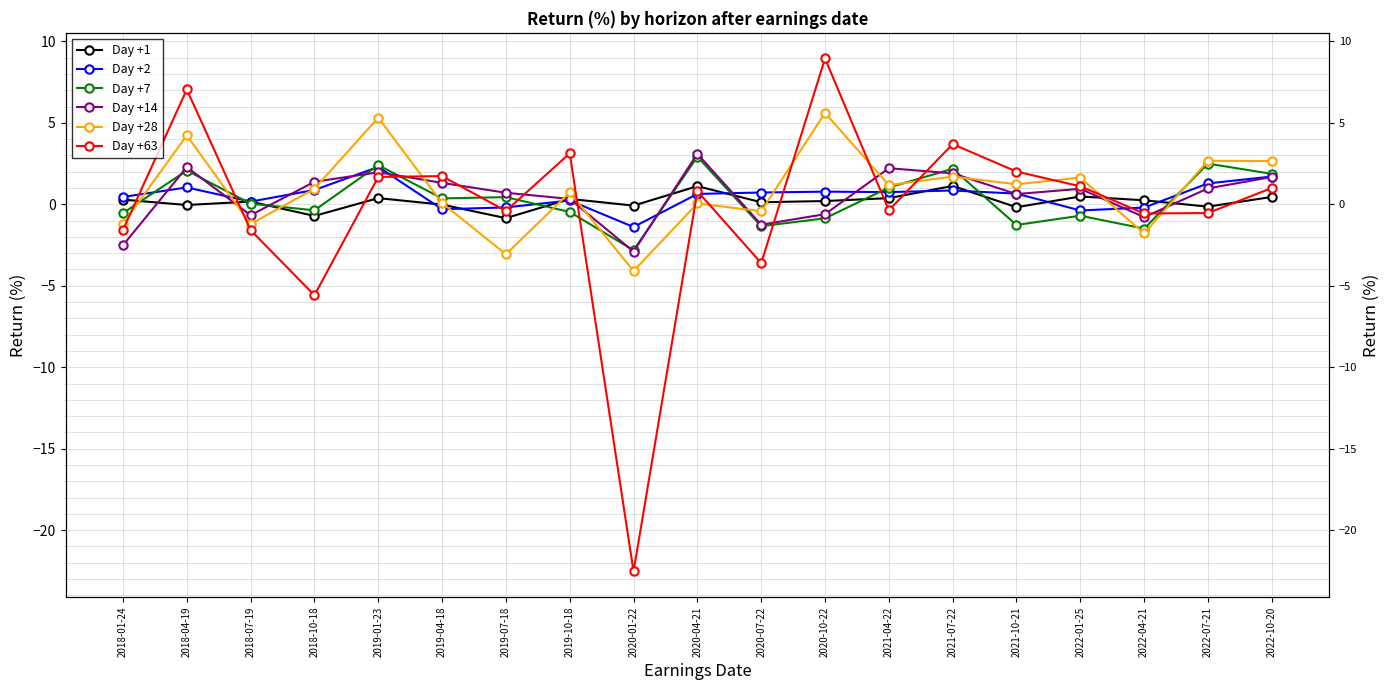

Does the chart have visible grid lines?

Yes